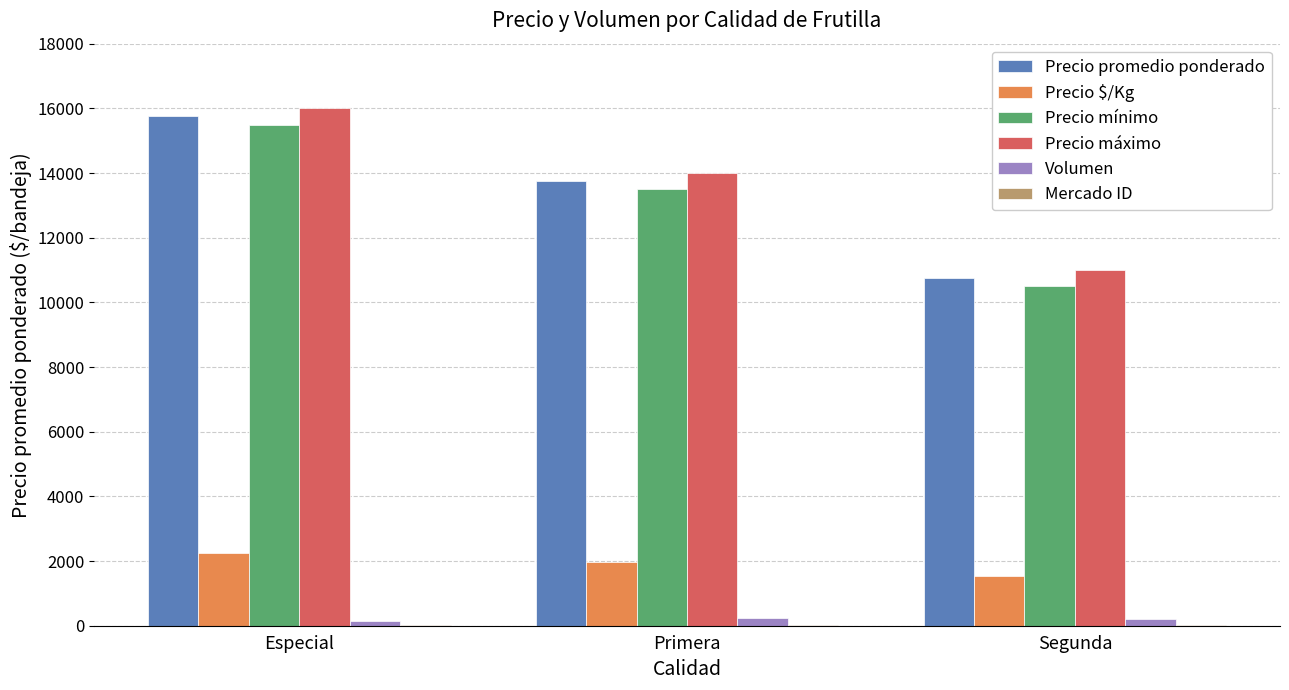

Which label corresponds to the largest value in the chart?

Especial